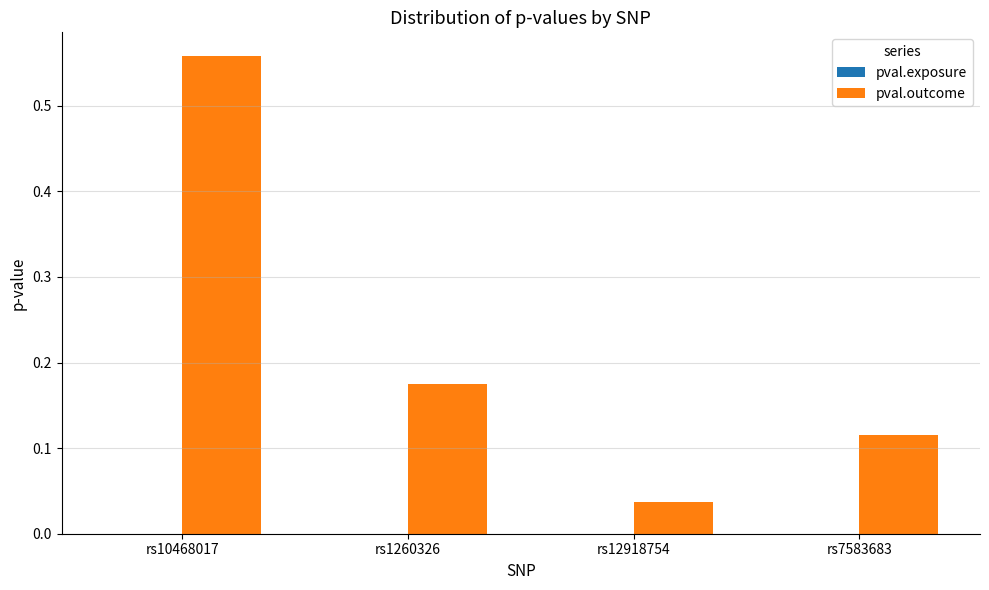

Which series has the largest total across all categories?

pval.outcome